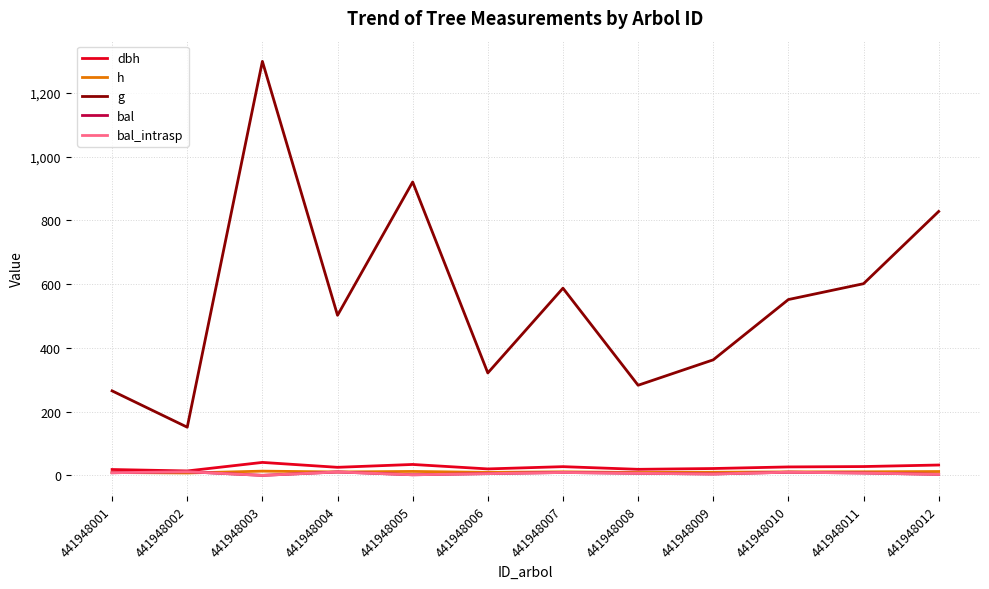

Which series has the largest total across all categories?

g